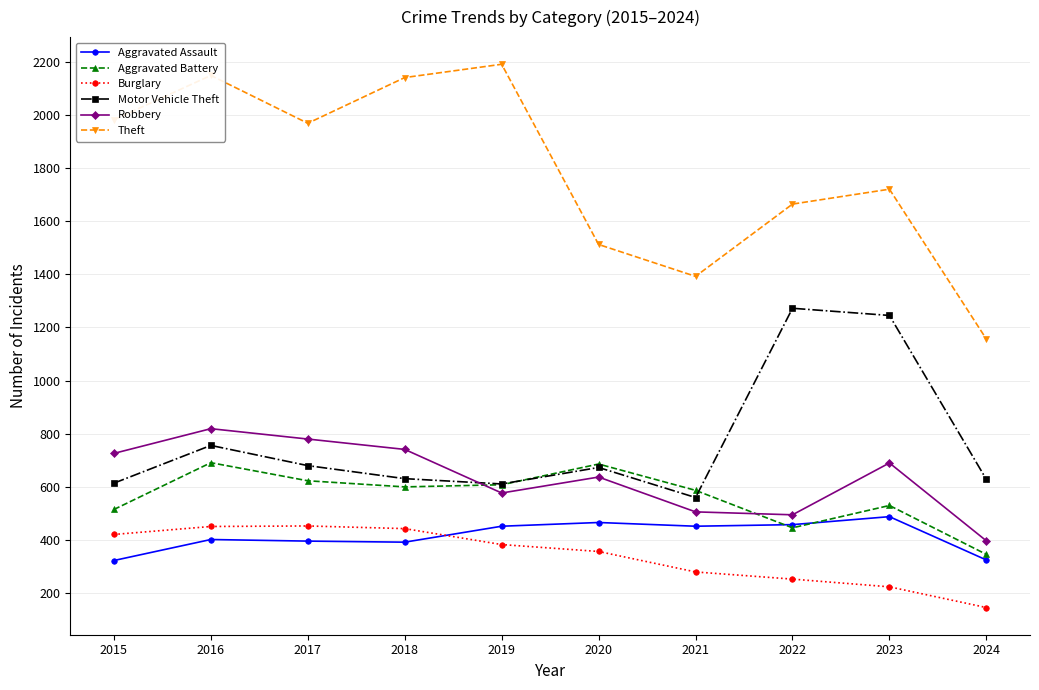

Does the chart display data point markers on the line(s)?

Yes